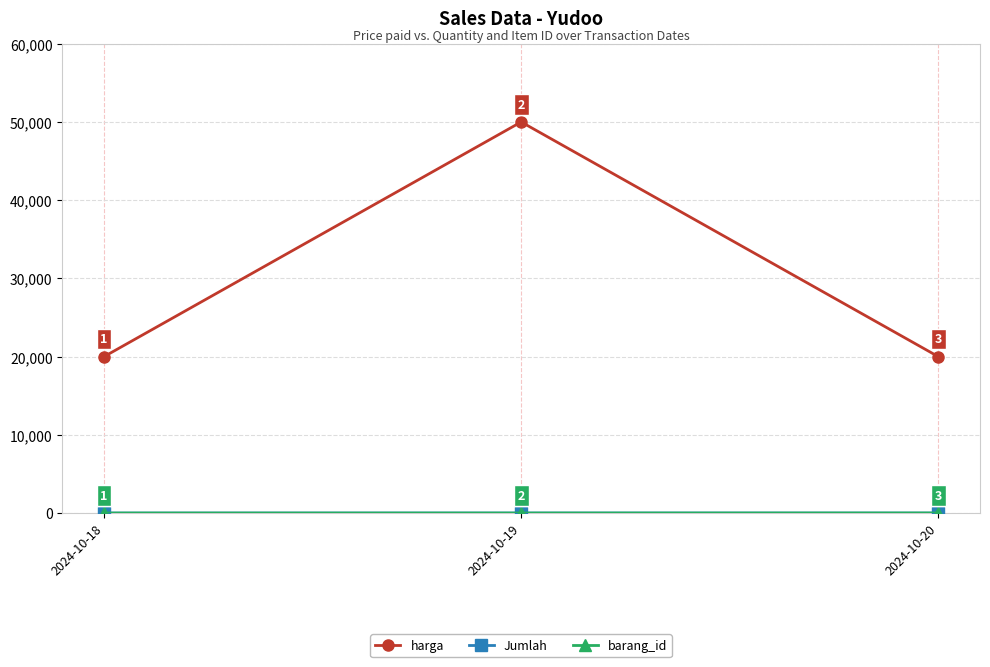

At which category is the sum across all series the highest?

2024-10-19